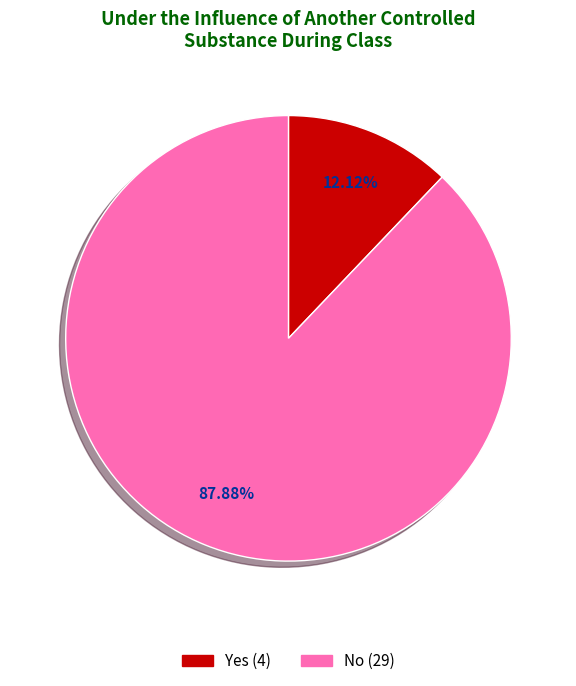

Rank the categories by value from highest to lowest.

No, Yes